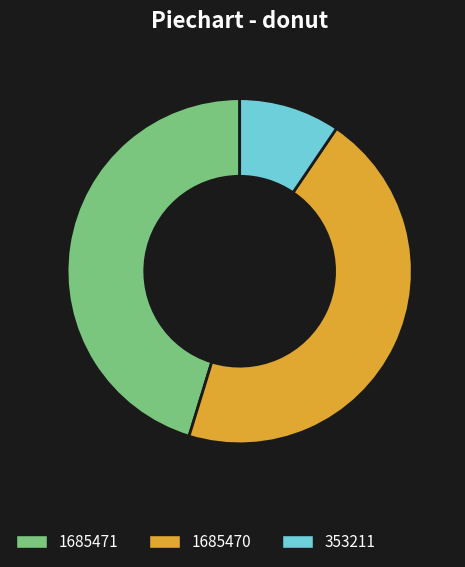

What is the ratio of the value at 353211 to the value at 1685470?

0.2